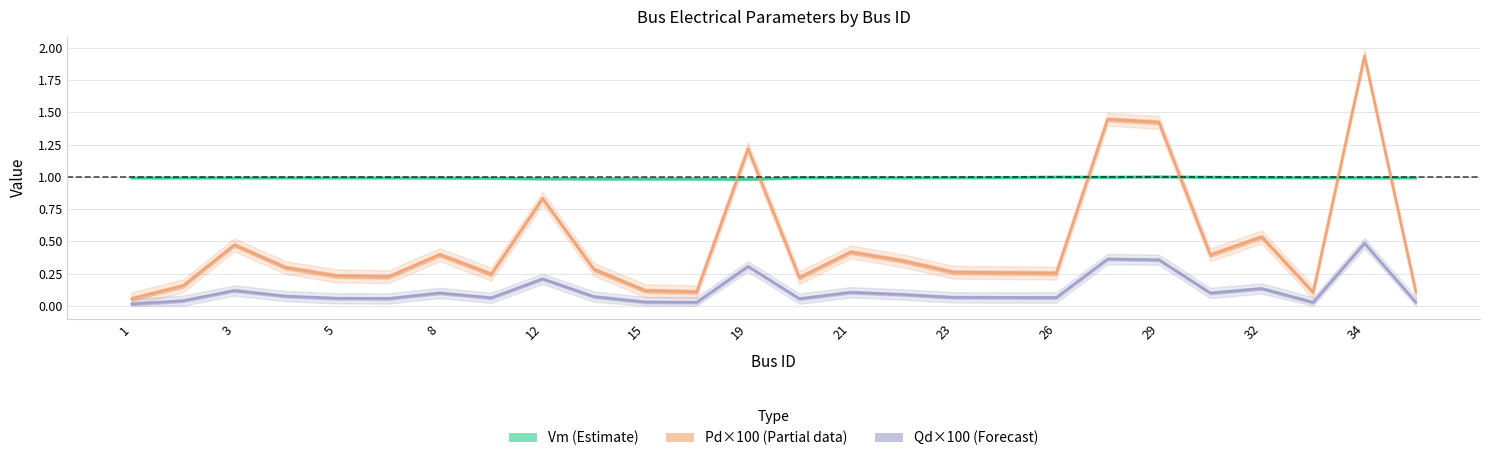

Where is Qd×100 (Forecast) nearest to the value 0?

1